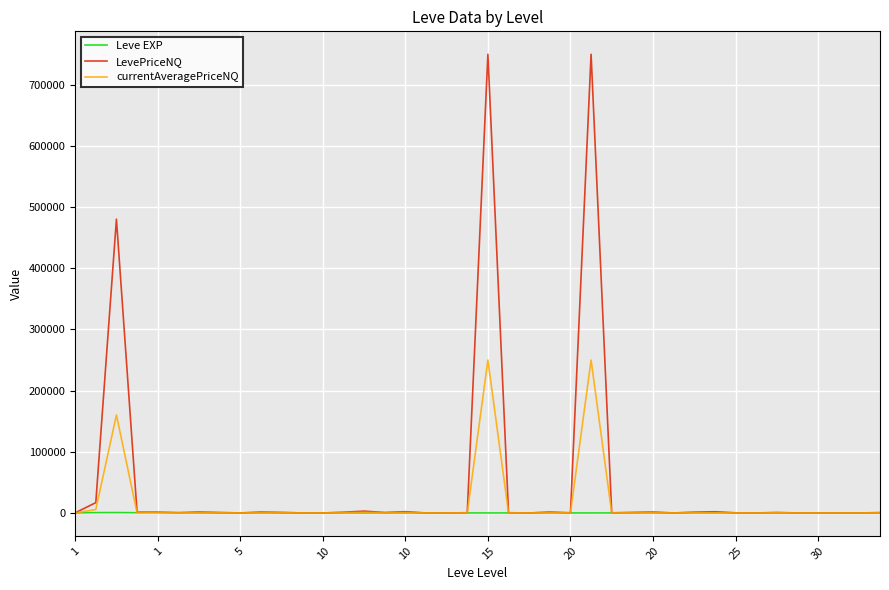

Which series has the largest total across all categories?

LevePriceNQ